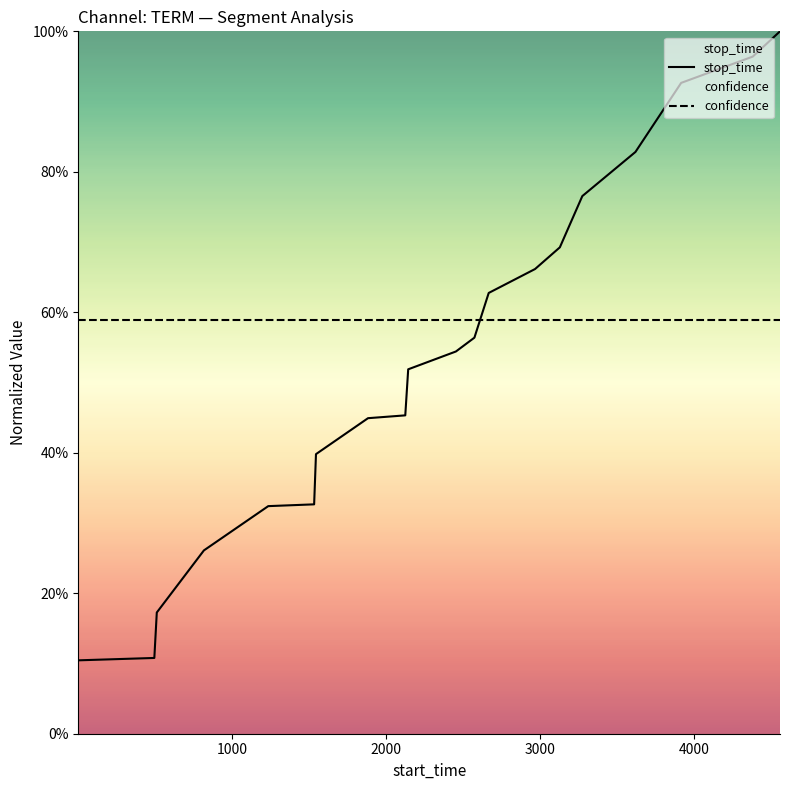

What is the minimum value shown in the chart?

0.1